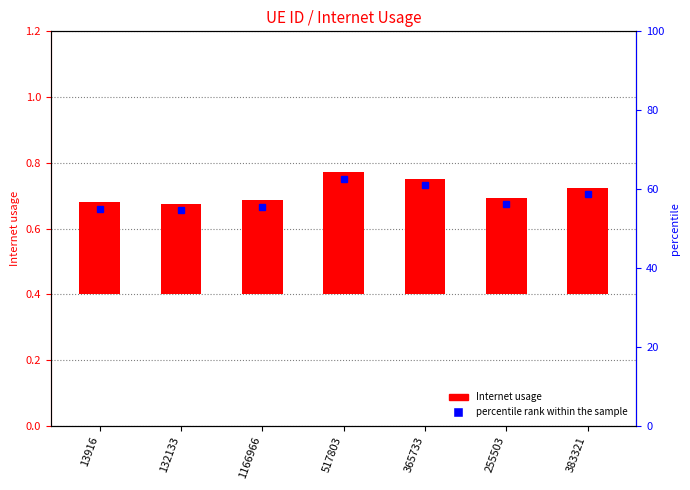

The chart shows a value of 0.6 at 517803. True or false?

False